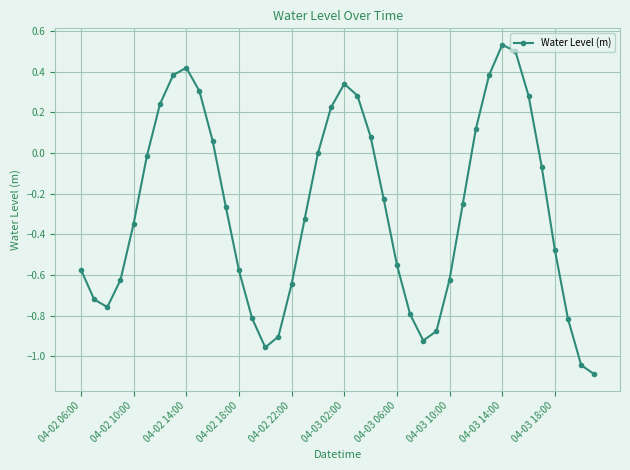

What is the difference between the second highest and second lowest values?

1.5